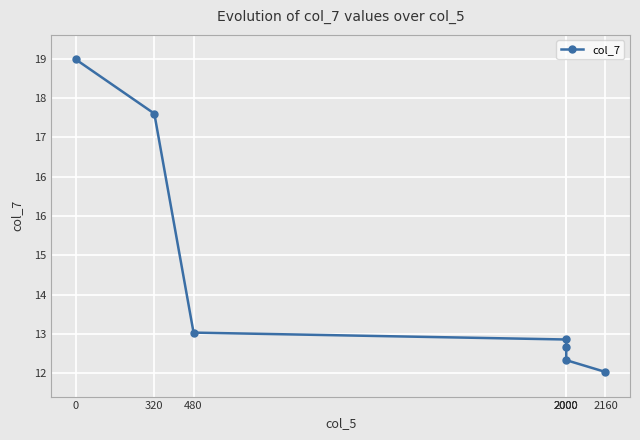

Is this an area chart (filled region under the line)?

No